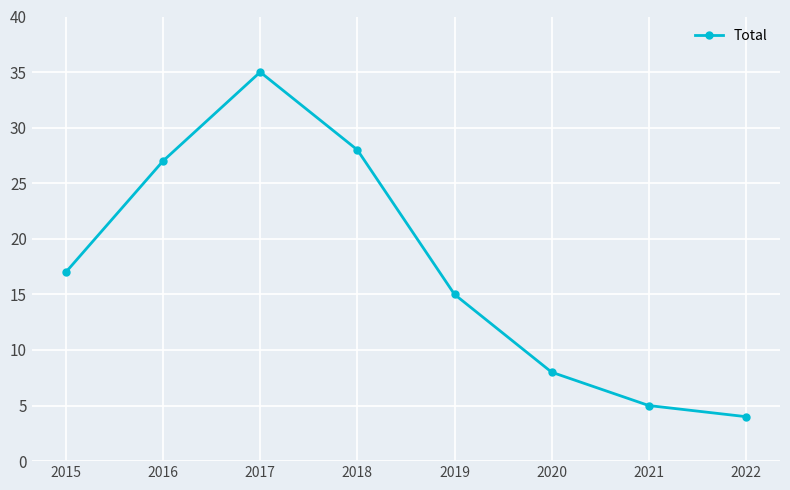

Does the chart have visible grid lines?

Yes